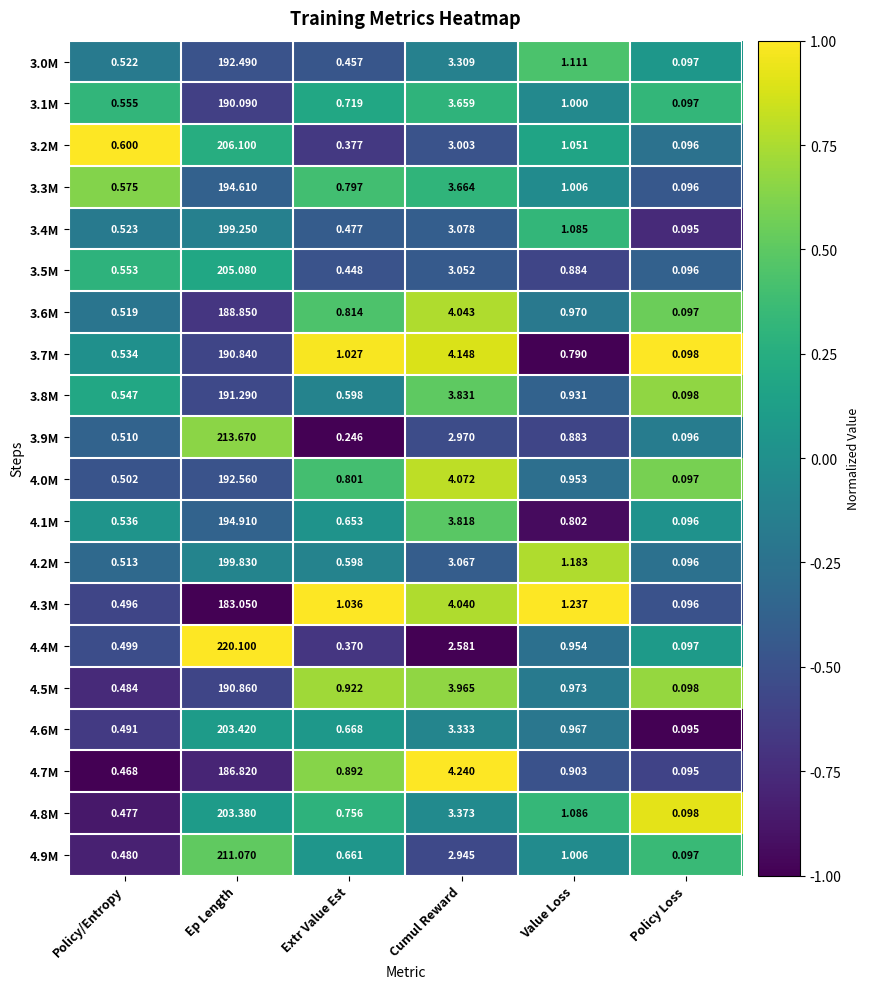

How many series are shown in this chart?

20